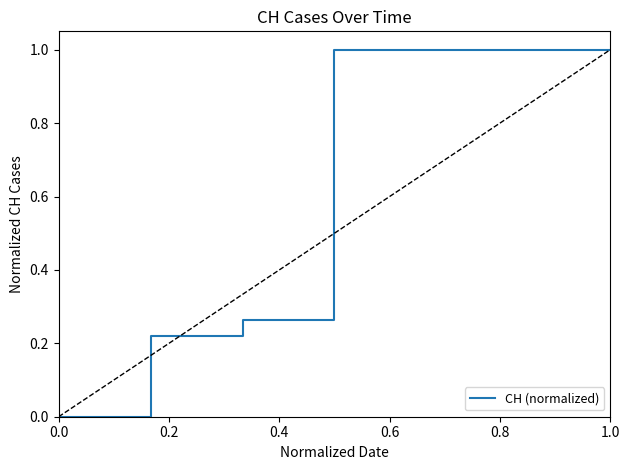

What is the maximum value shown in the chart?

1.0